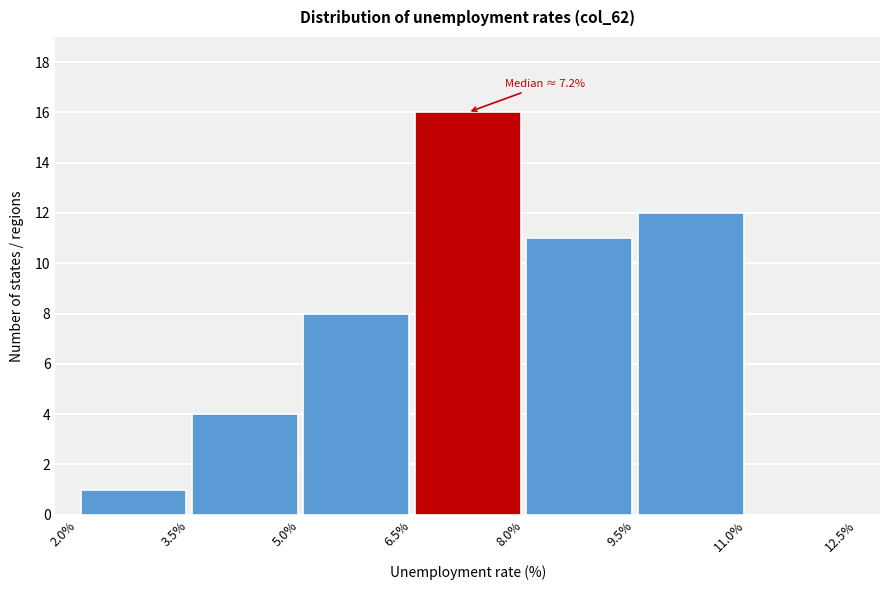

Over which range of the x-axis is the bar tallest?

6.5% to 8.0%